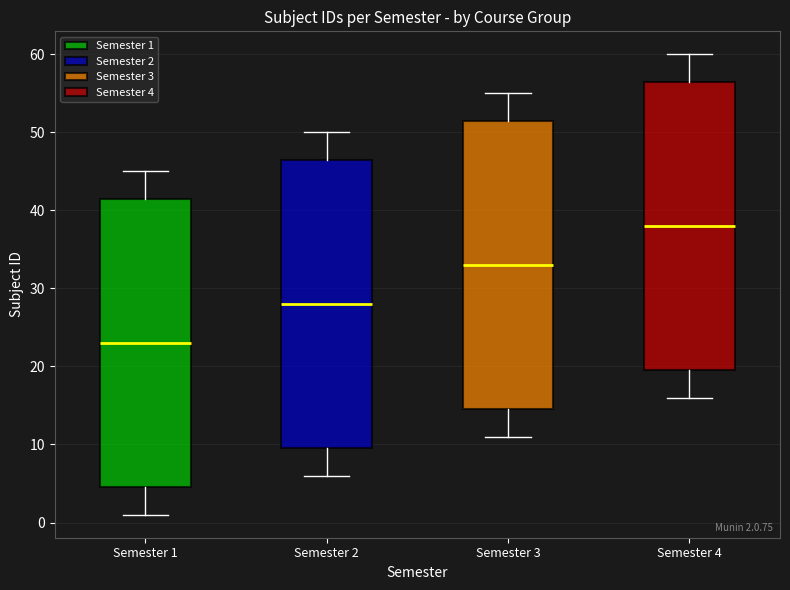

Which box's median line is the lowest?

Semester 1